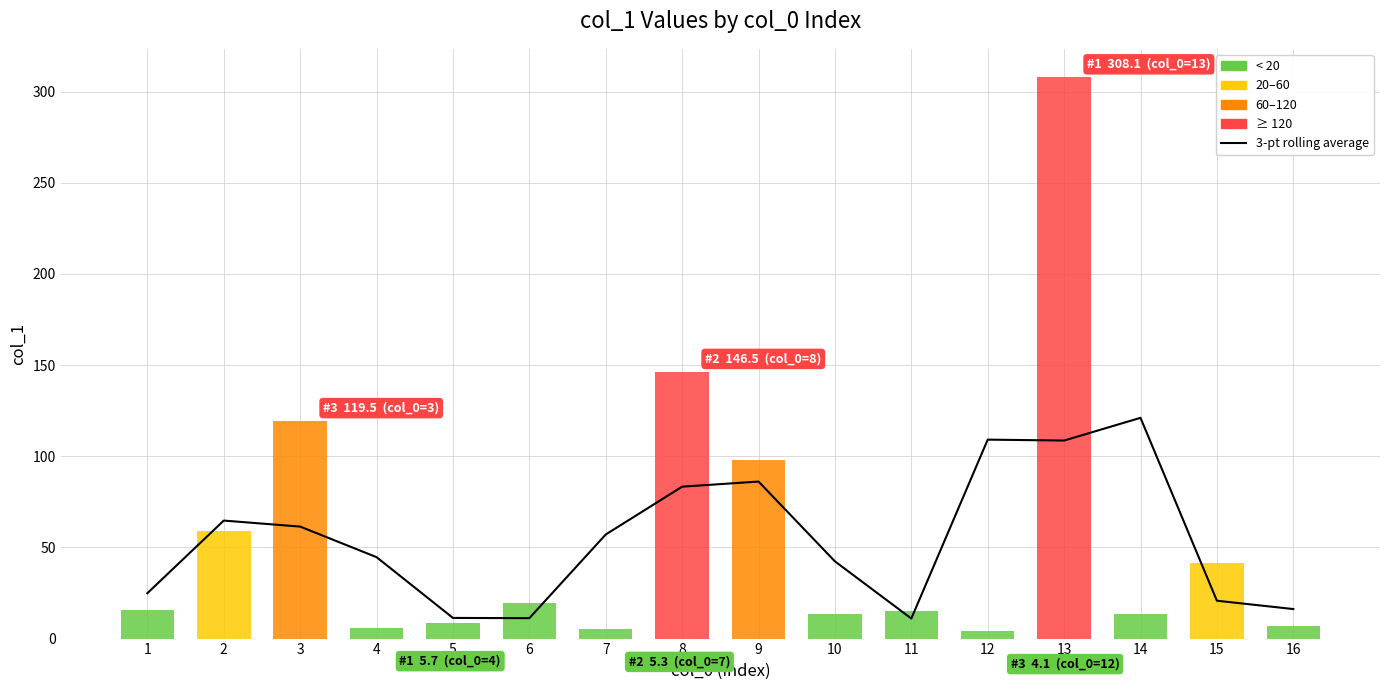

Where does the data first go above 57?

2